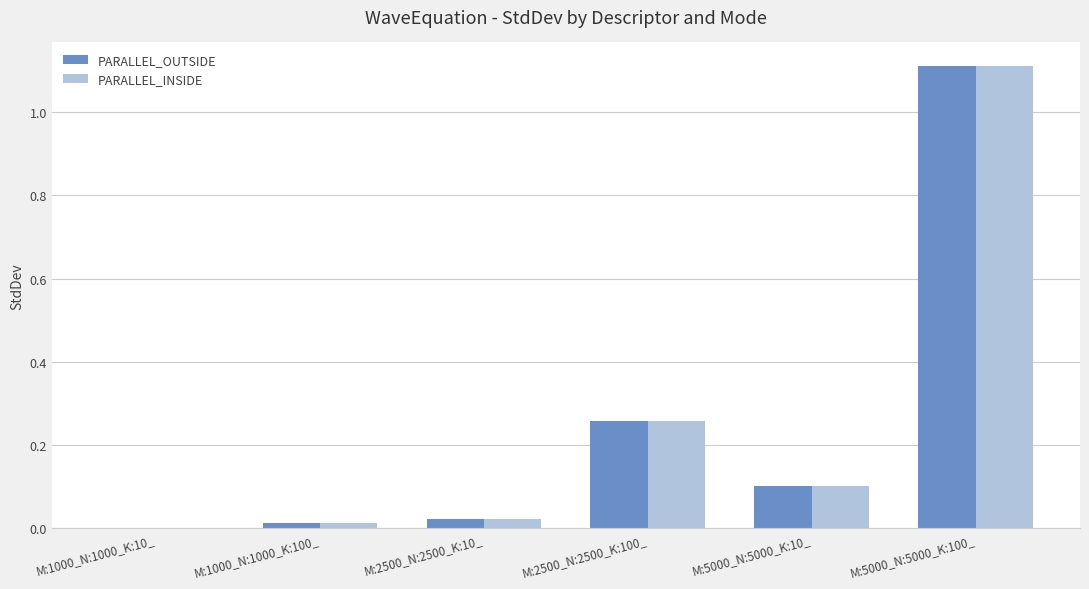

Which label corresponds to the largest value in the chart?

M:5000_N:5000_K:100_